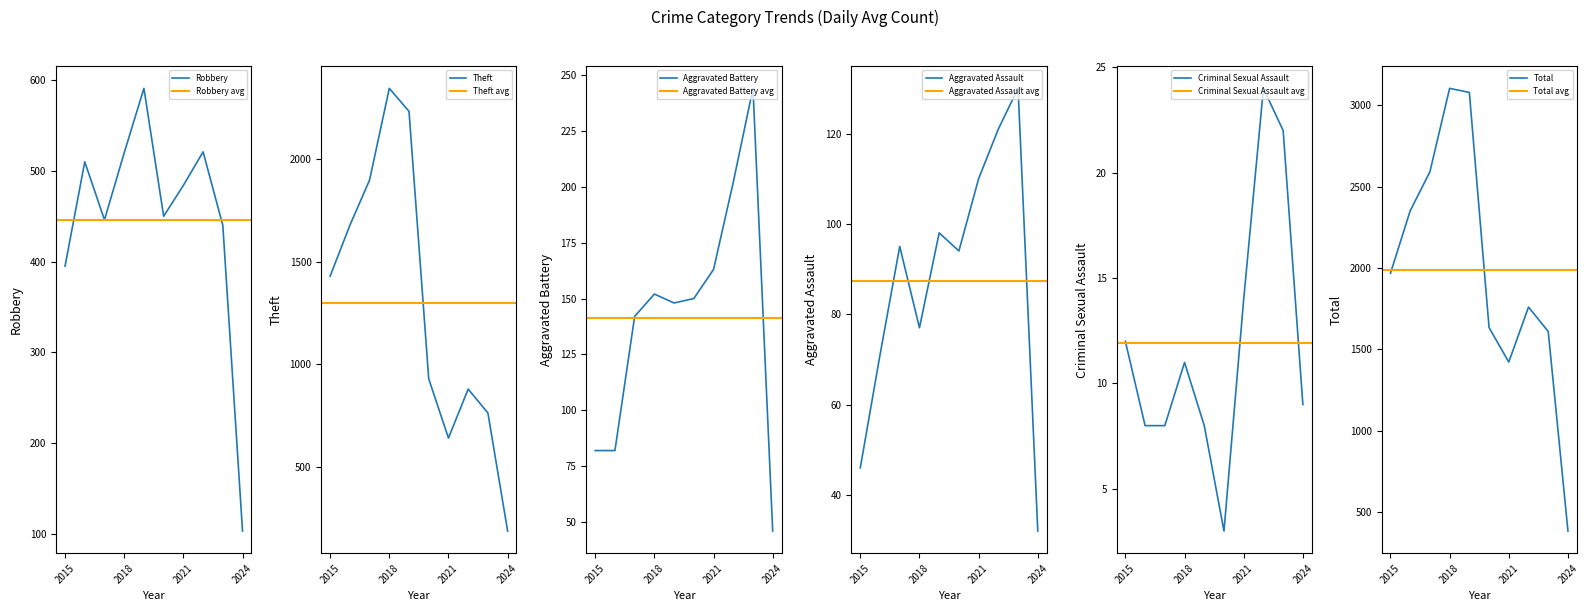

At which label does Theft reach its minimum?

2024